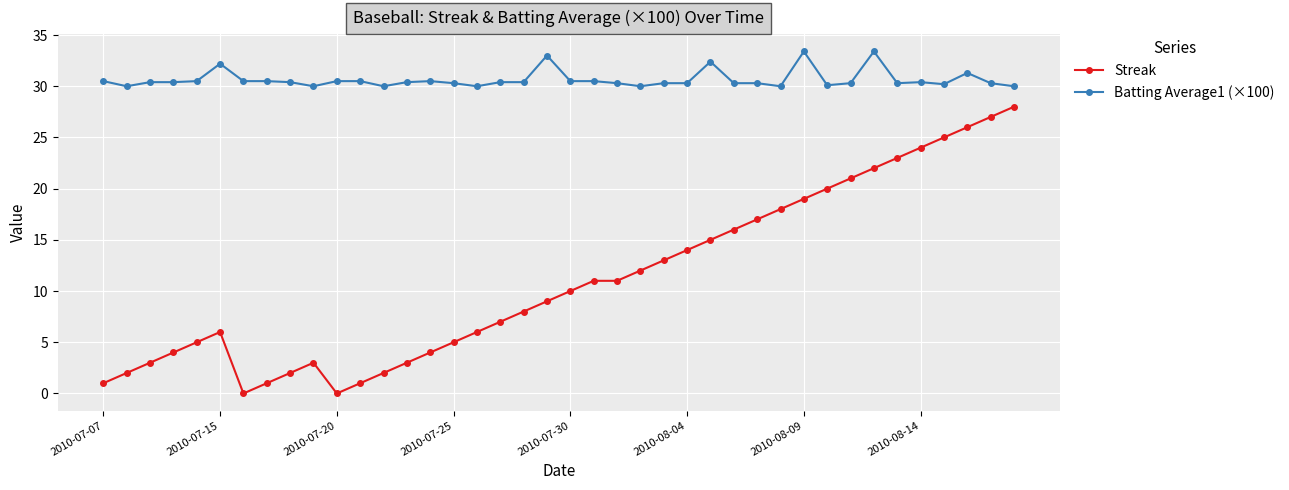

What is the difference between the maximum and minimum values in the Batting Average1 (×100) series?

3.4